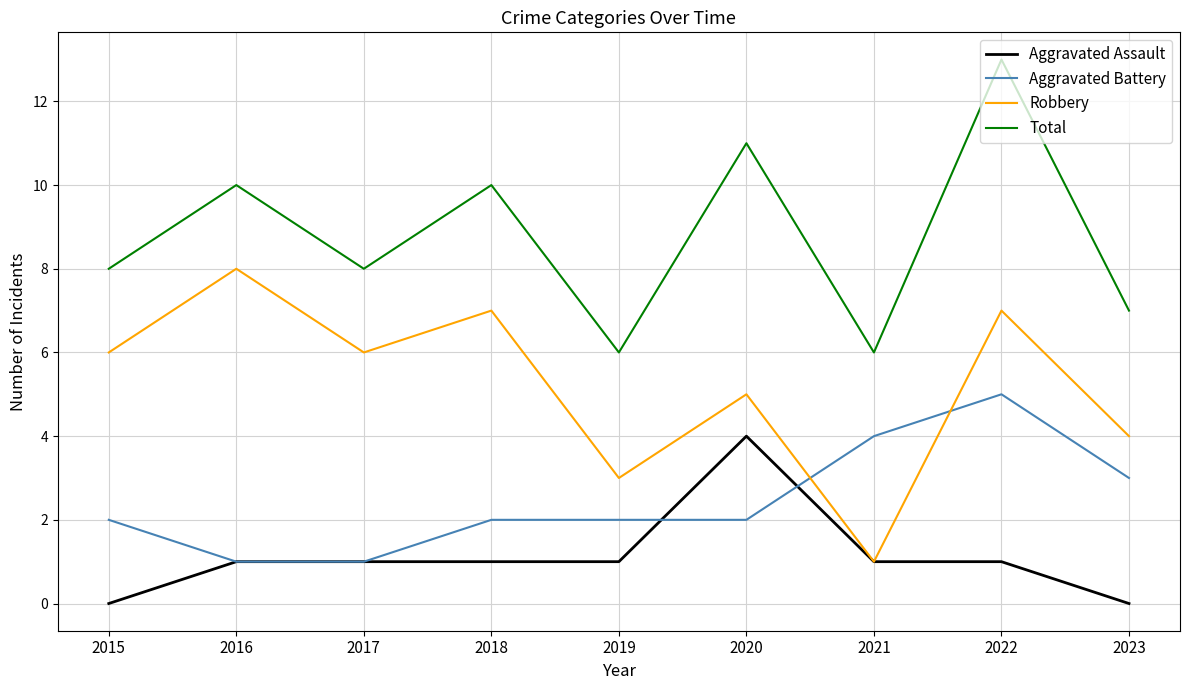

Rank the series at 2018 from lowest to highest value.

Aggravated Assault, Aggravated Battery, Robbery, Total